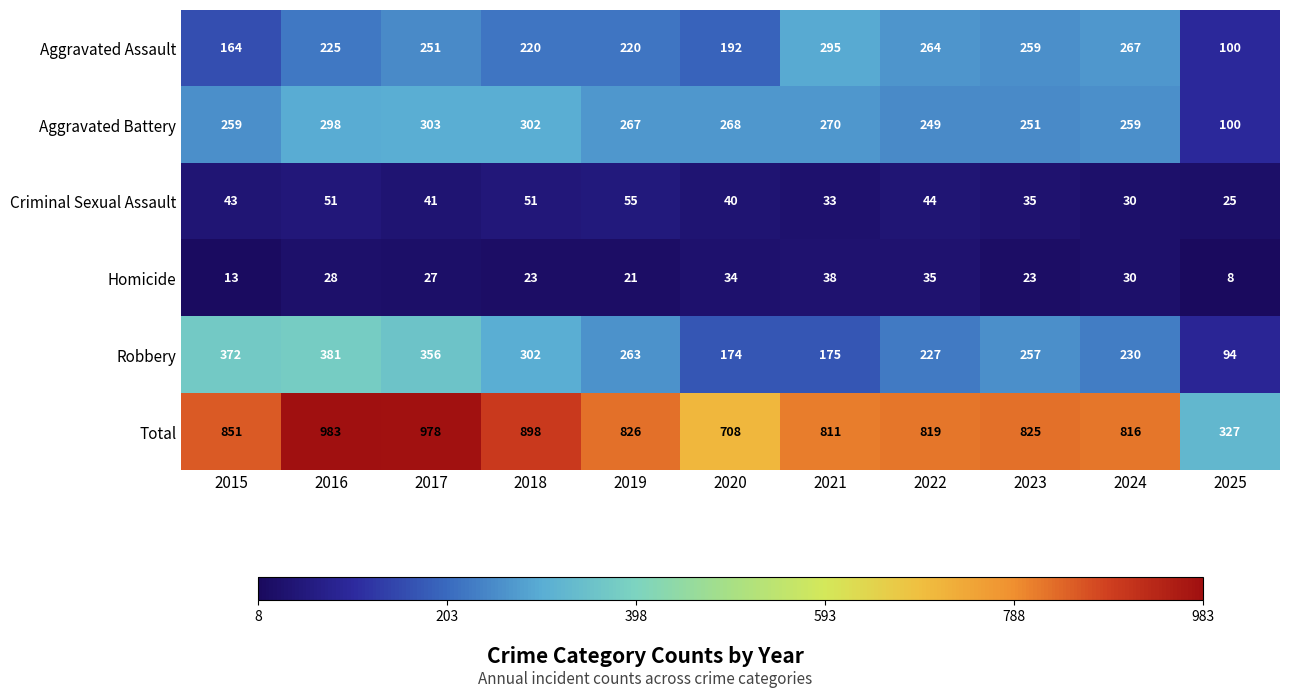

Is it true that Robbery equals 386 at 2024?

False